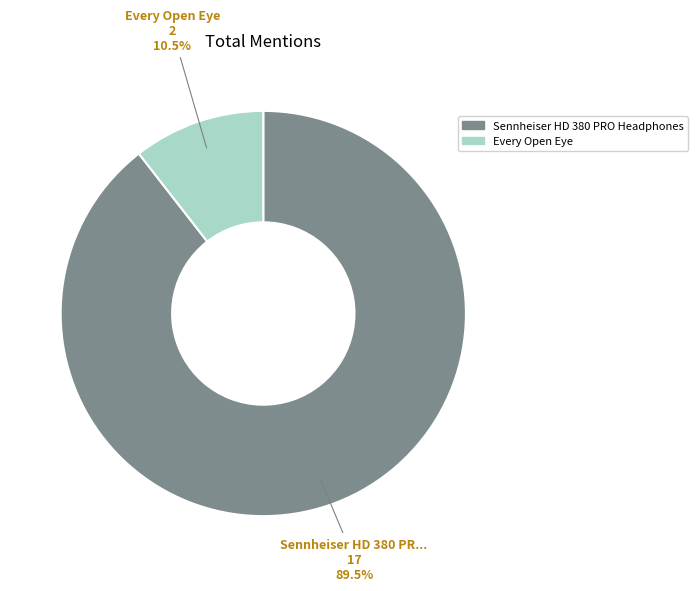

Which has a higher value, Every Open Eye or Sennheiser HD 380 PRO Headphones?

Sennheiser HD 380 PRO Headphones